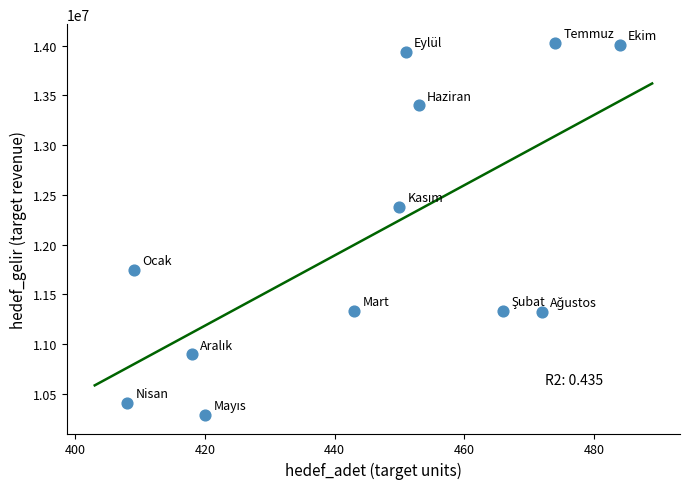

What Y value in the scatter plot is closest to 12158460?

12381597